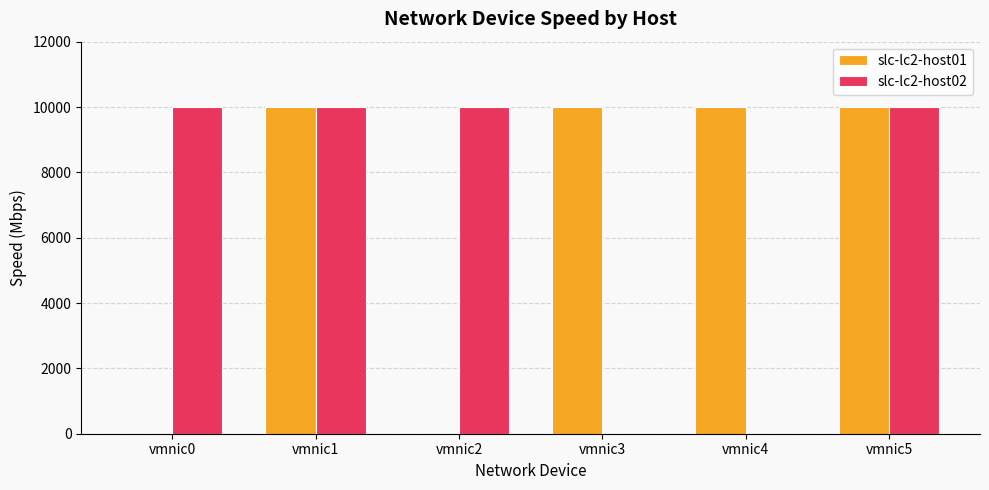

The value of slc-lc2-host01 at vmnic4 is 16035. True or false?

False